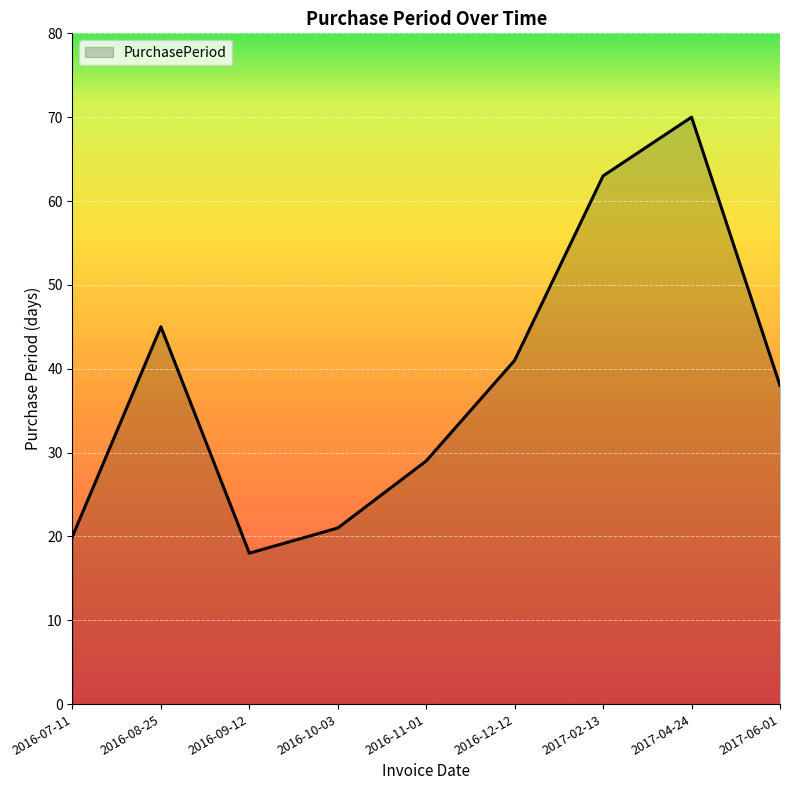

Rank the categories by value from highest to lowest.

2017-04-24, 2017-02-13, 2016-08-25, 2016-12-12, 2017-06-01, 2016-11-01, 2016-10-03, 2016-07-11, 2016-09-12